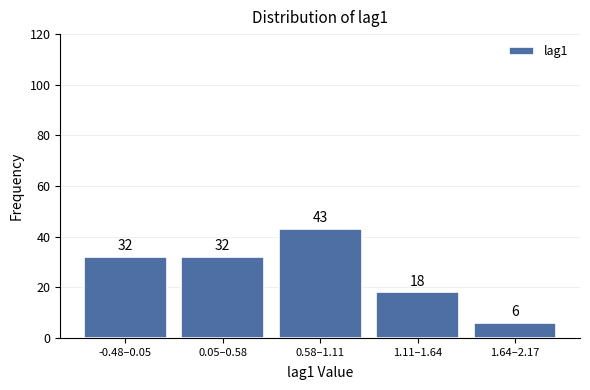

Reading left to right, what are all the values shown in this chart?

32	32	43	18	6